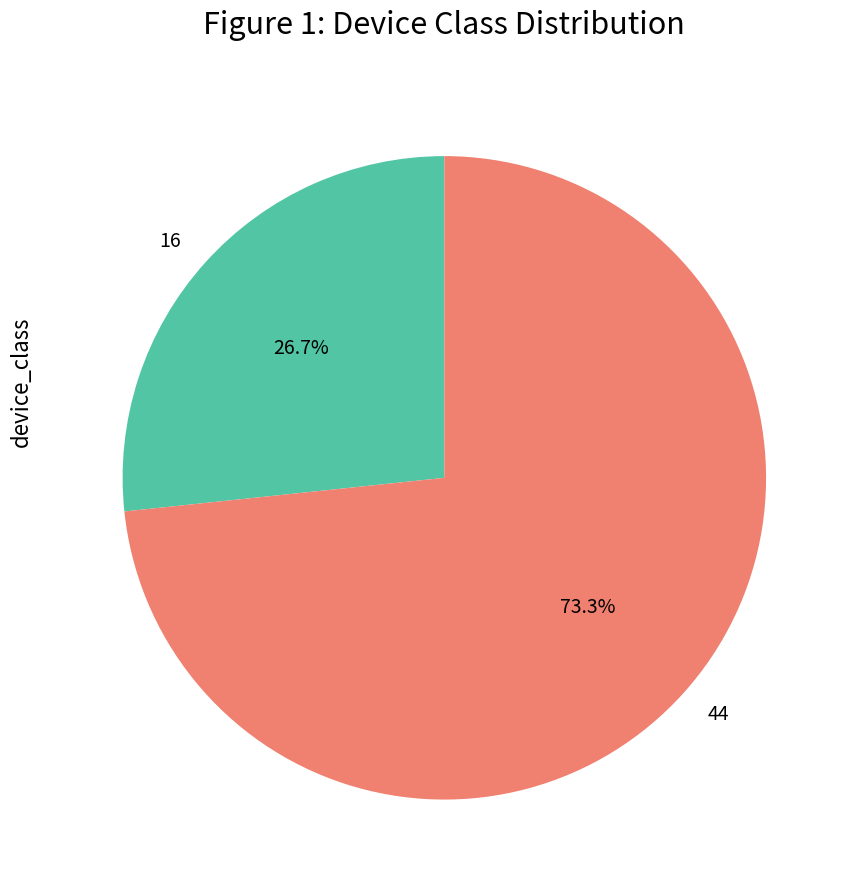

To the nearest percent, what is the average slice percentage?

50%